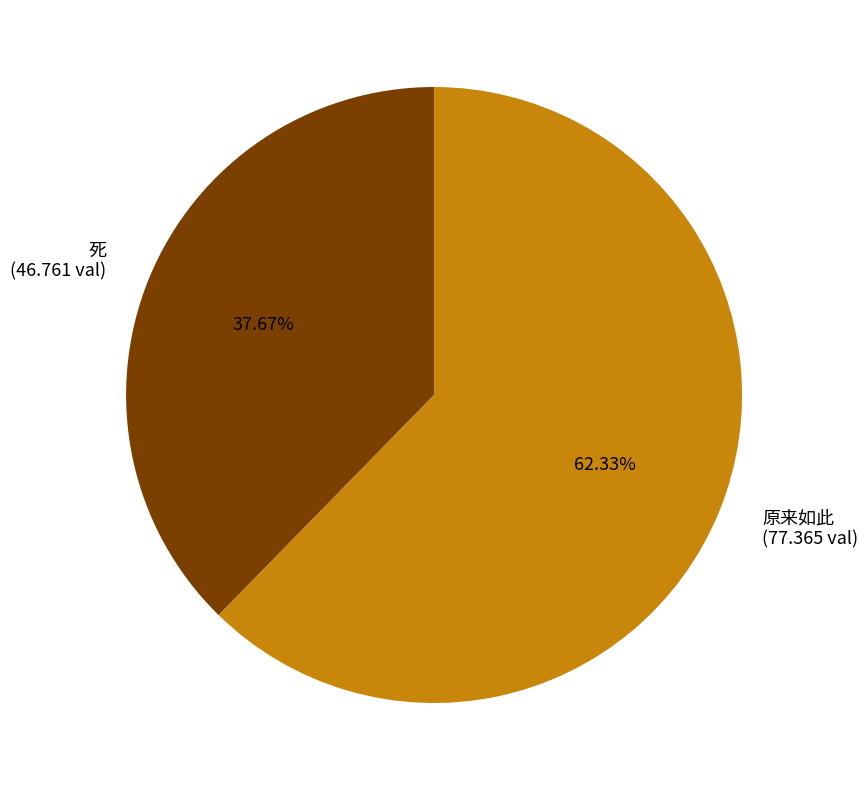

To the nearest percent, what portion does 死 represent?

38%